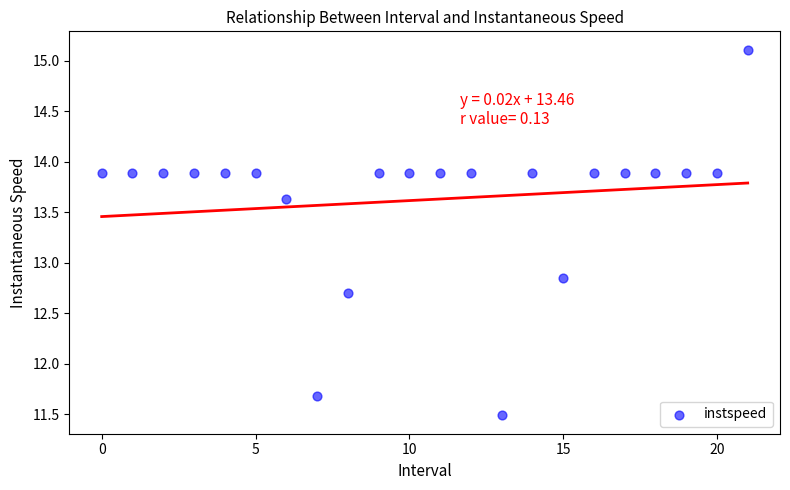

What is the range of Y values (max minus min)?

3.6